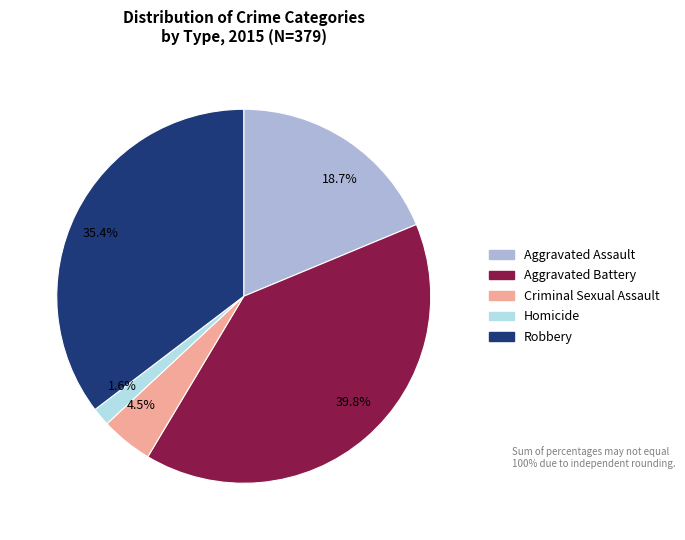

Approximately how many times larger is the value at 39.8% compared to 18.7%?

2.1